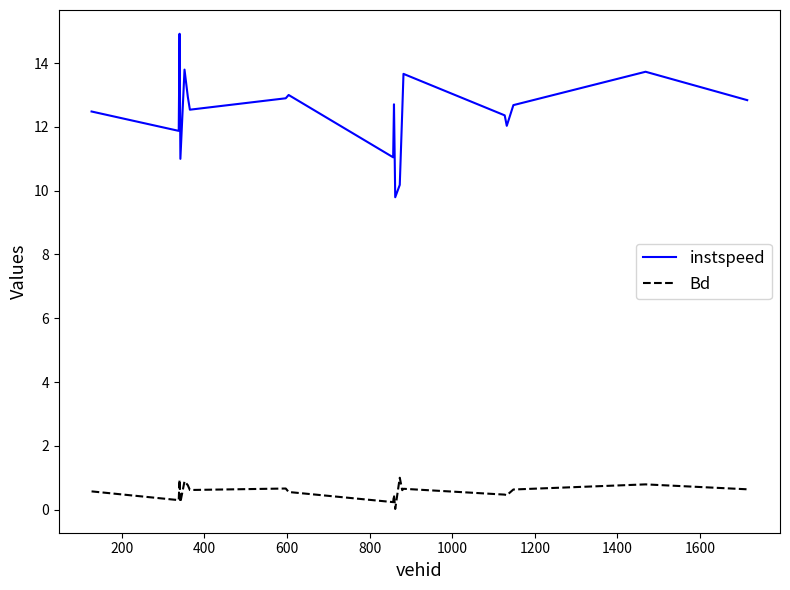

True or false: Bd and instspeed cross at least once.

False